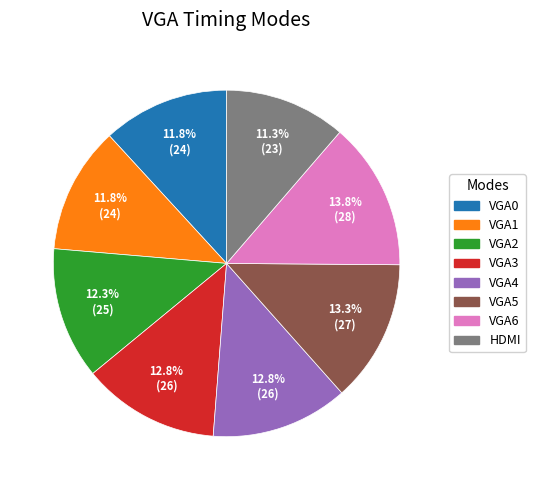

Is there any slice that represents more than half of the pie?

No